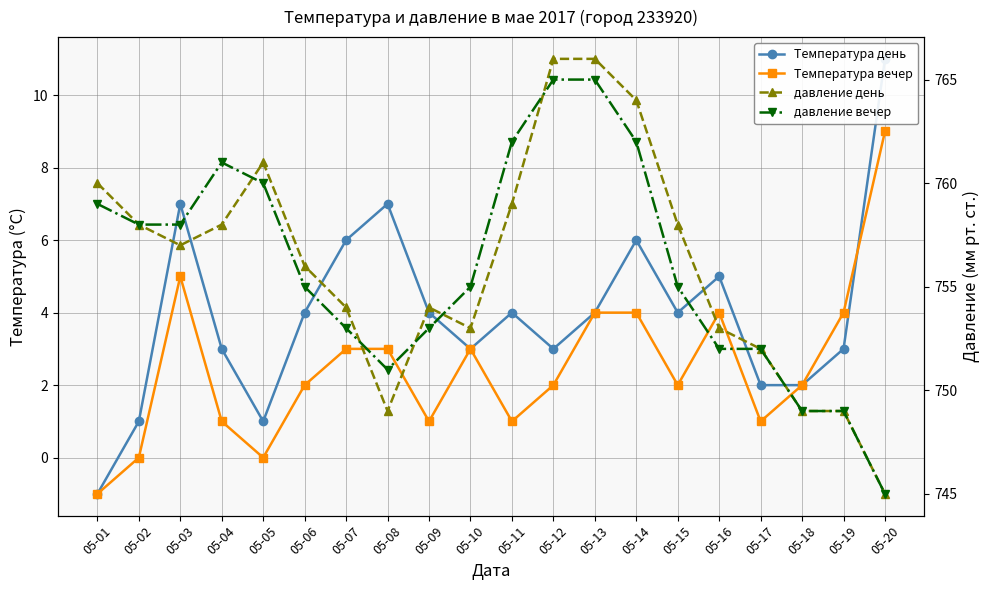

Rank the categories by Температура день value from highest to lowest.

05-20, 05-03, 05-08, 05-07, 05-14, 05-16, 05-06, 05-09, 05-11, 05-13, 05-15, 05-04, 05-10, 05-12, 05-19, 05-17, 05-18, 05-02, 05-05, 05-01